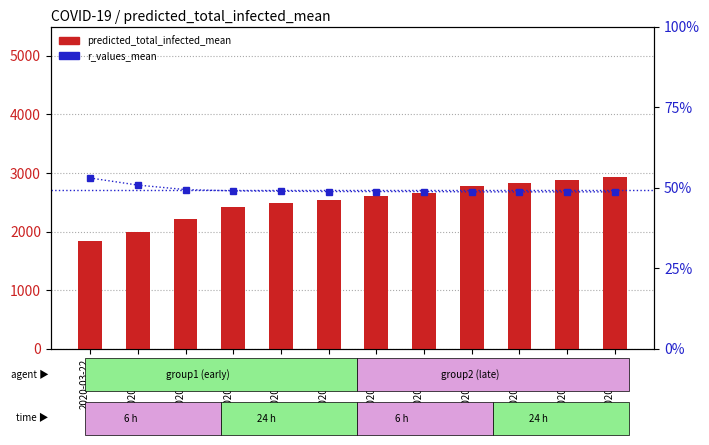

What is the lowest value of the r_values_mean series?

0.5